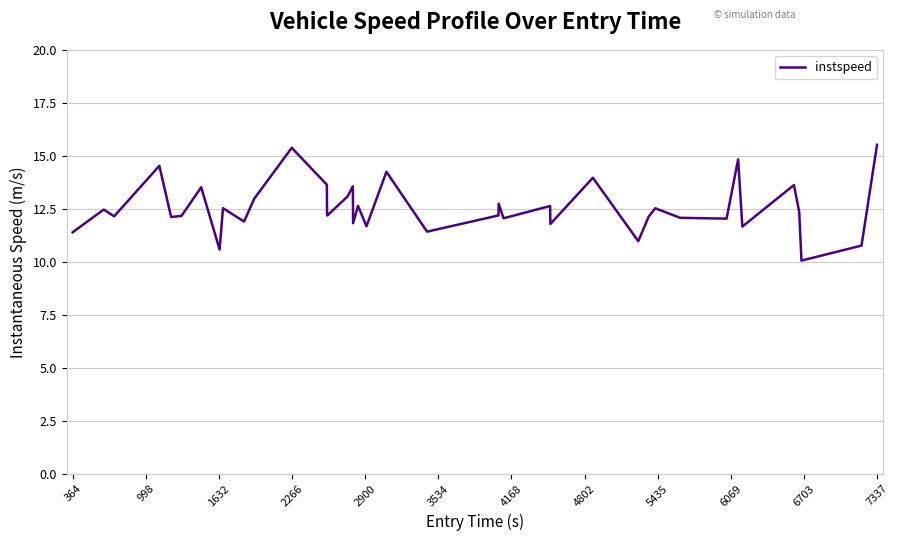

What is the average value?

12.6